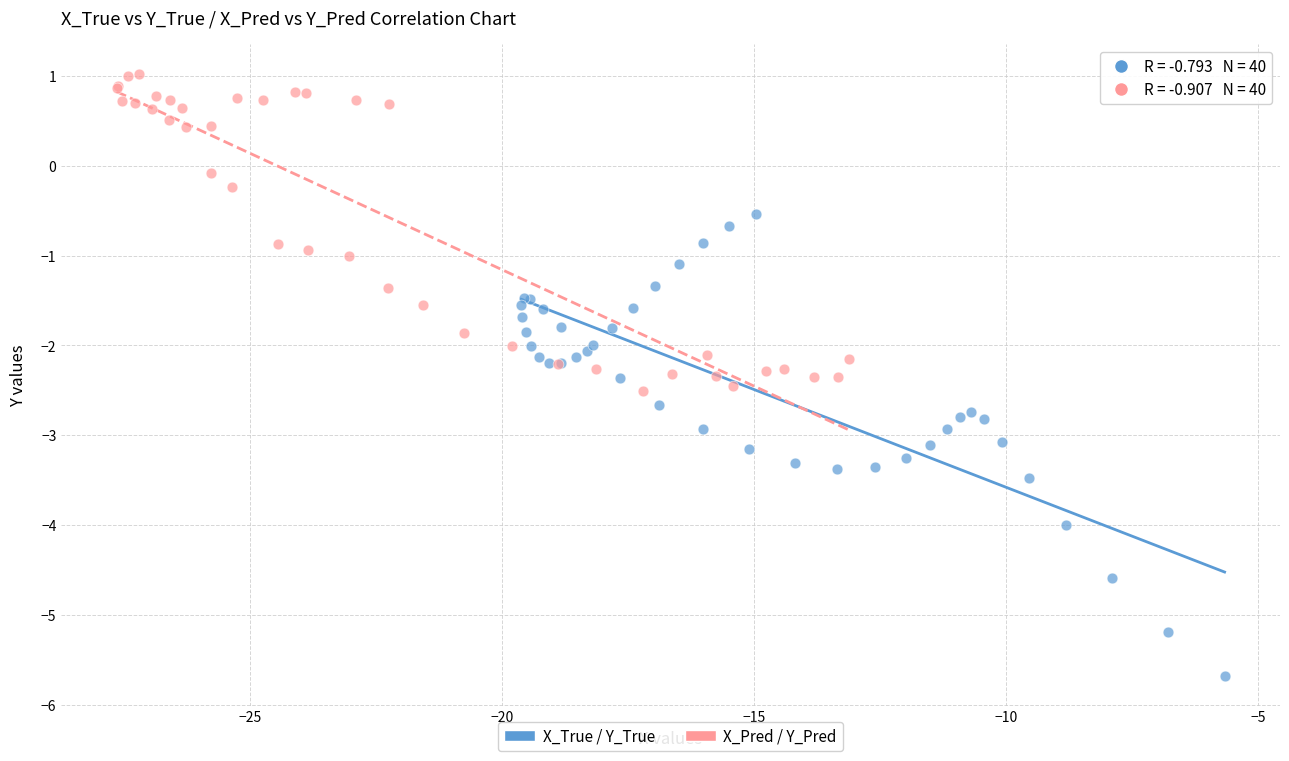

Which series reaches the minimum Y coordinate?

X_True / Y_True